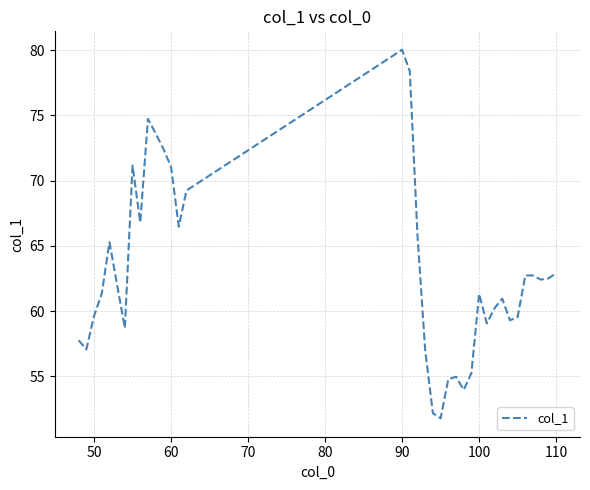

What is the greatest value displayed?

80.0